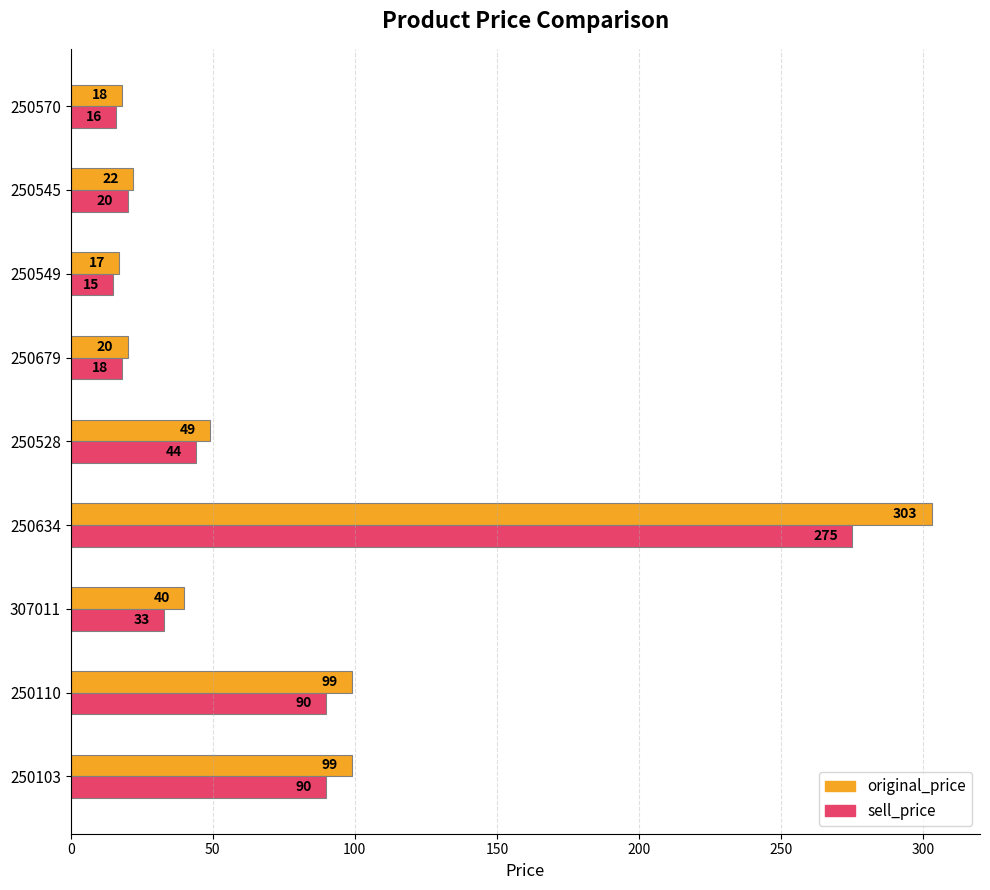

Which series has the widest spread of values?

original_price